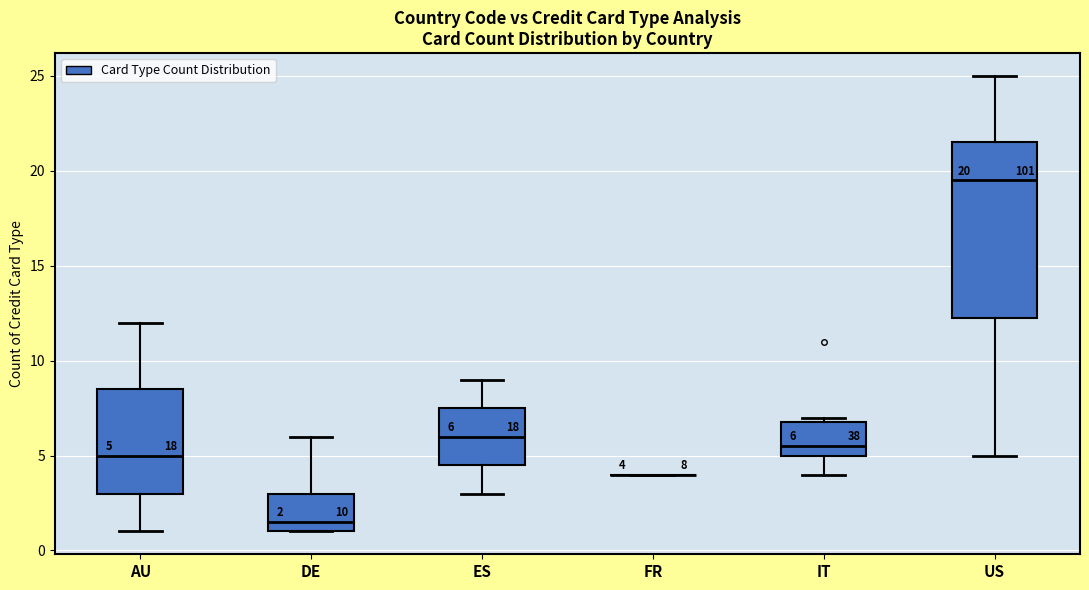

Which box is the tallest, from its lower edge to its upper edge?

US